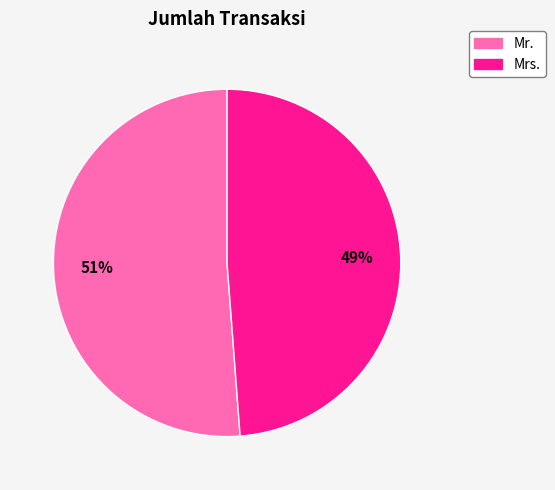

To the nearest percent, what is the average slice percentage?

50%